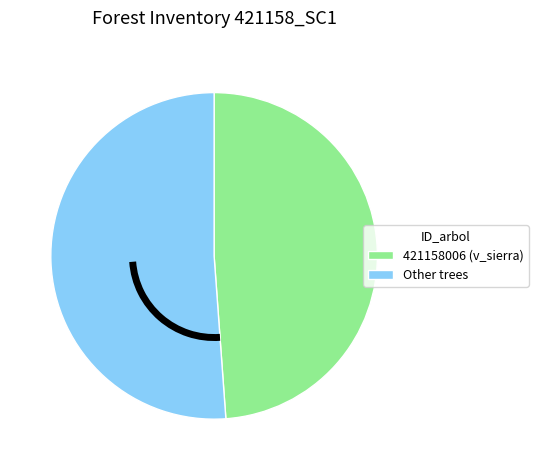

Between Other trees and 421158006 (v_sierra), which is larger?

Other trees